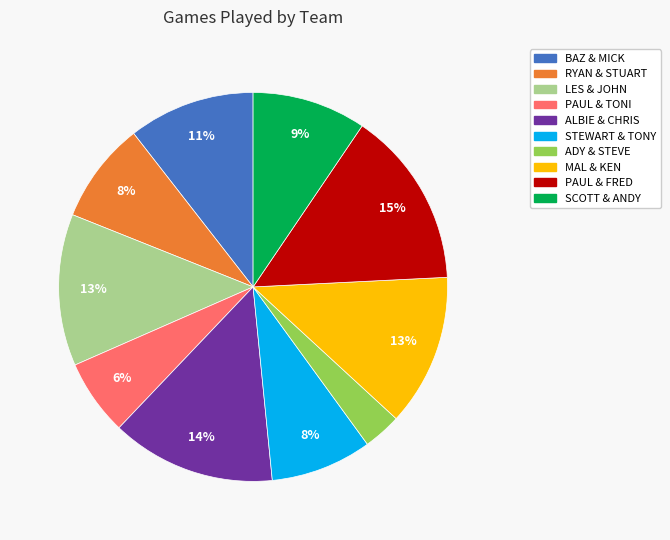

To the nearest percent, what portion does STEWART & TONY represent?

8%